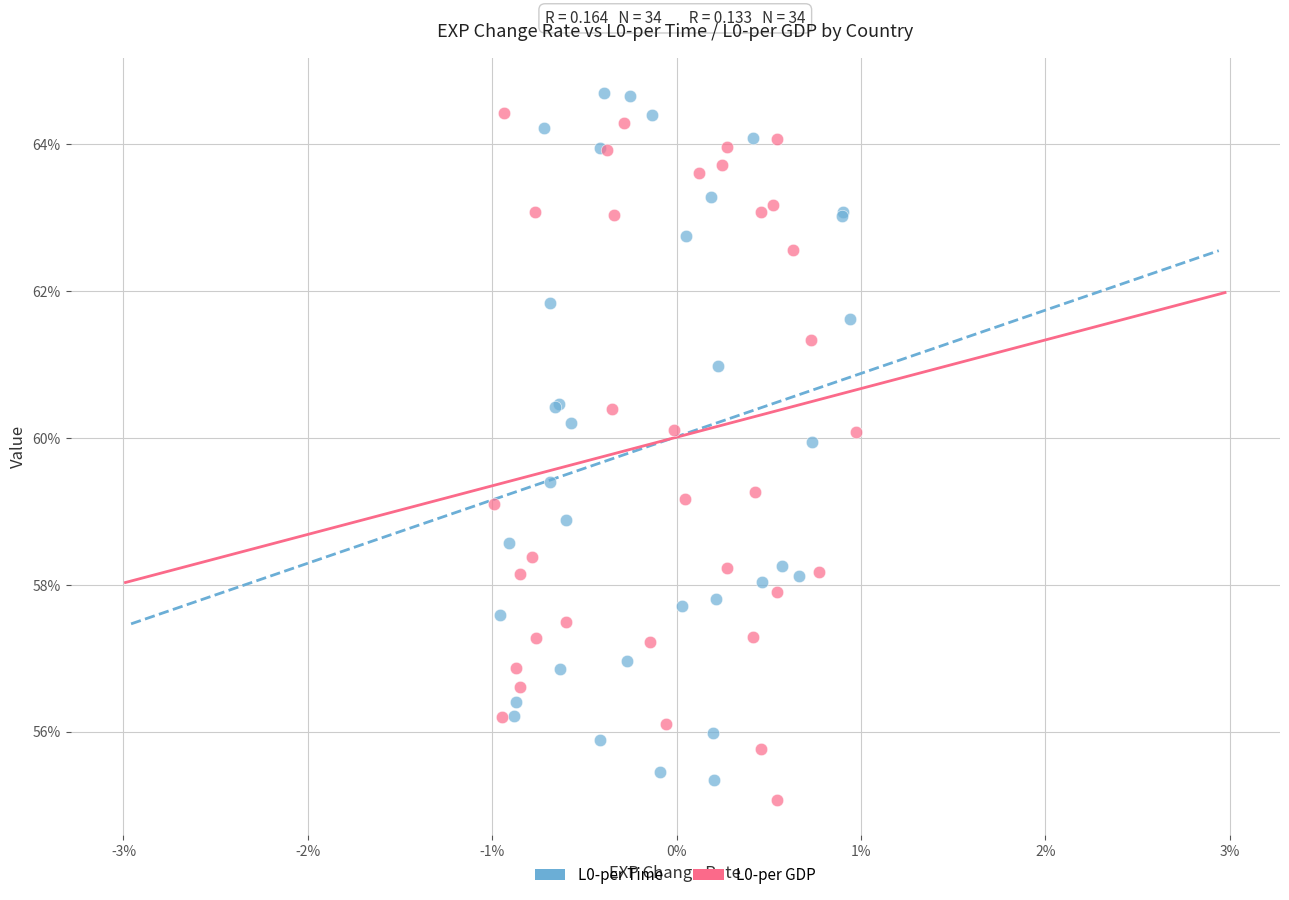

What are all the series names shown in the legend?

L0-per Time, L0-per GDP